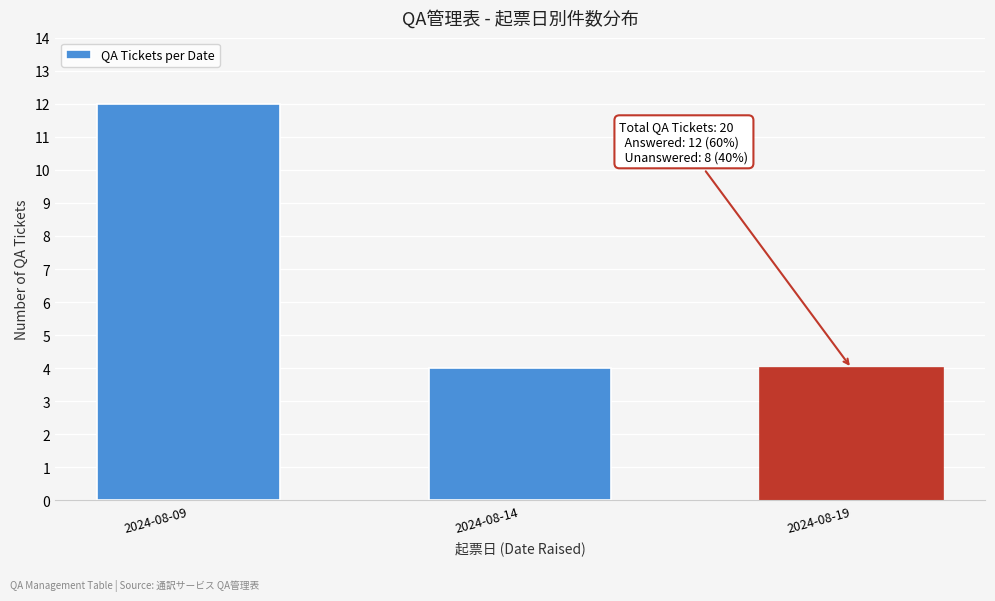

Reading left to right, extract all data points from this chart.

2024-08-09=12	2024-08-14=4	2024-08-19=4